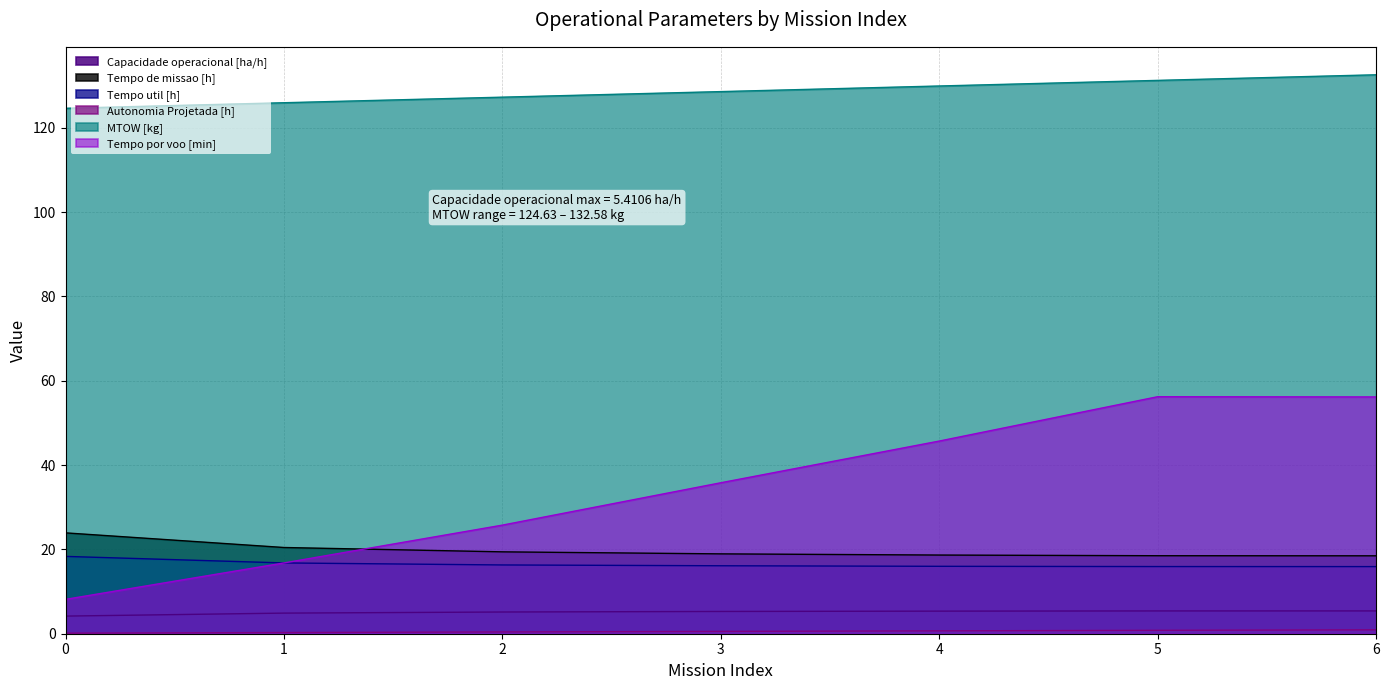

True or false: Capacidade operacional [ha/h] and Tempo por voo [min] cross at least once.

False